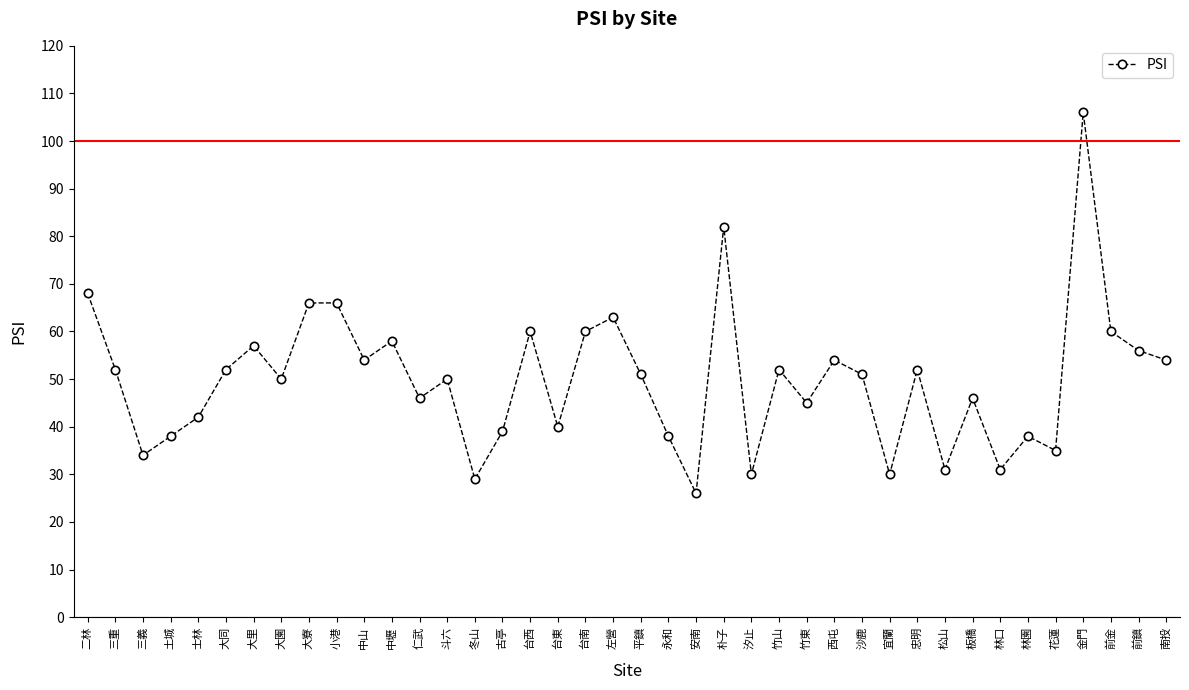

What value does the data have at 仁武, to the nearest 10?

50